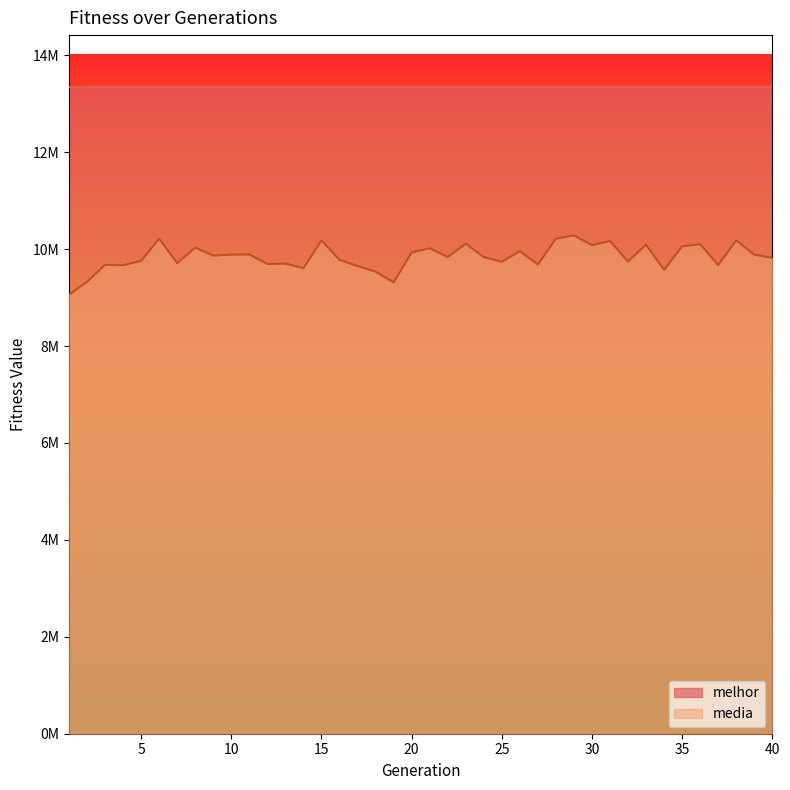

True or false: there are more than 2 points higher than both neighbors.

True